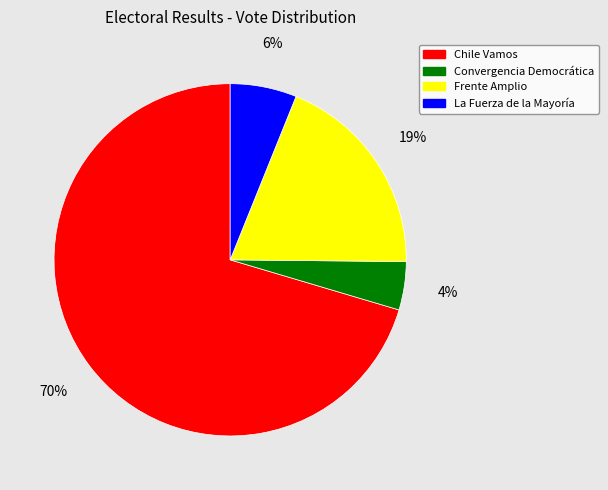

The La Fuerza de la Mayoría slice represents 20% of the pie. True or false?

False